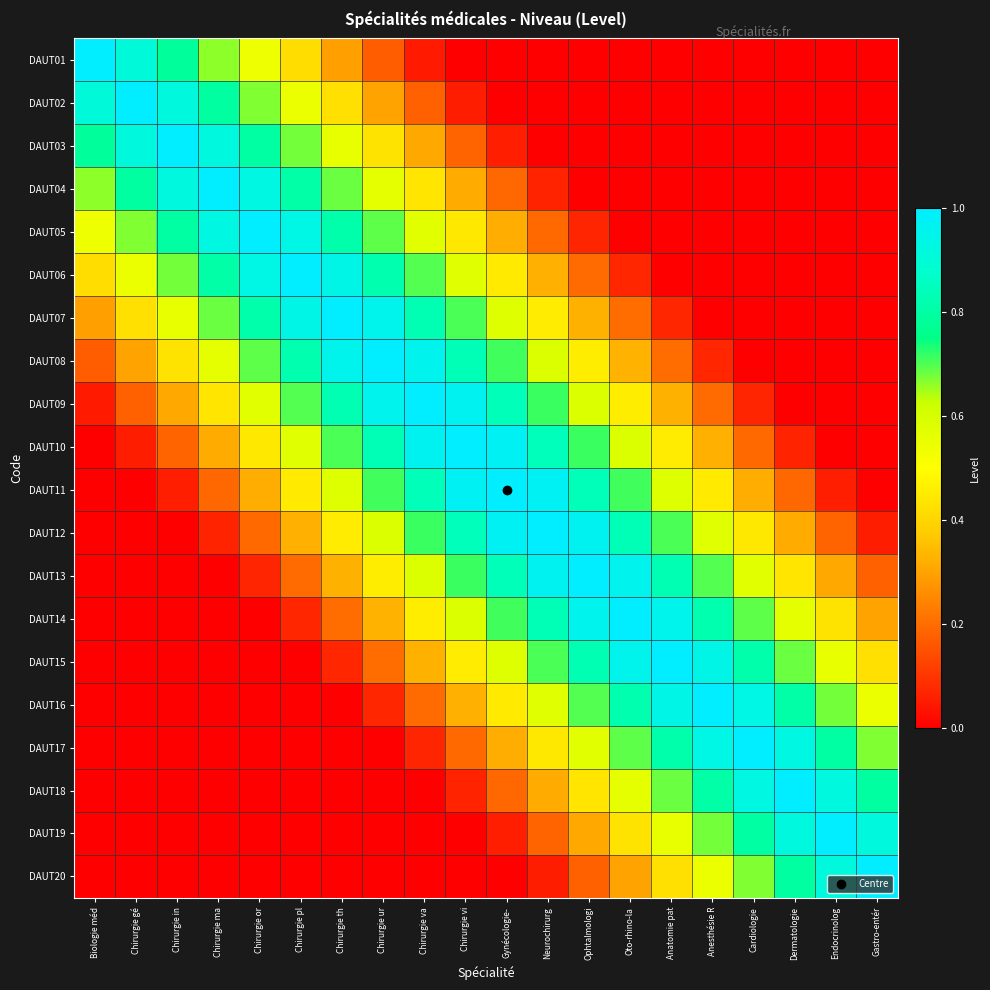

What is the total value across all series at Cardiologie?

7.4